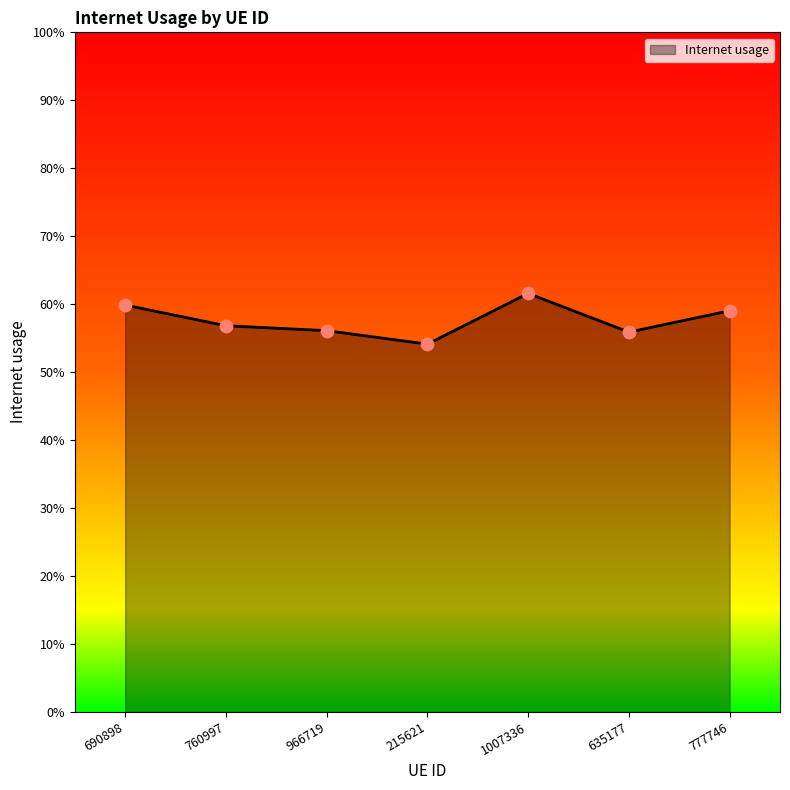

Which has a higher value, 966719 or 690898?

690898